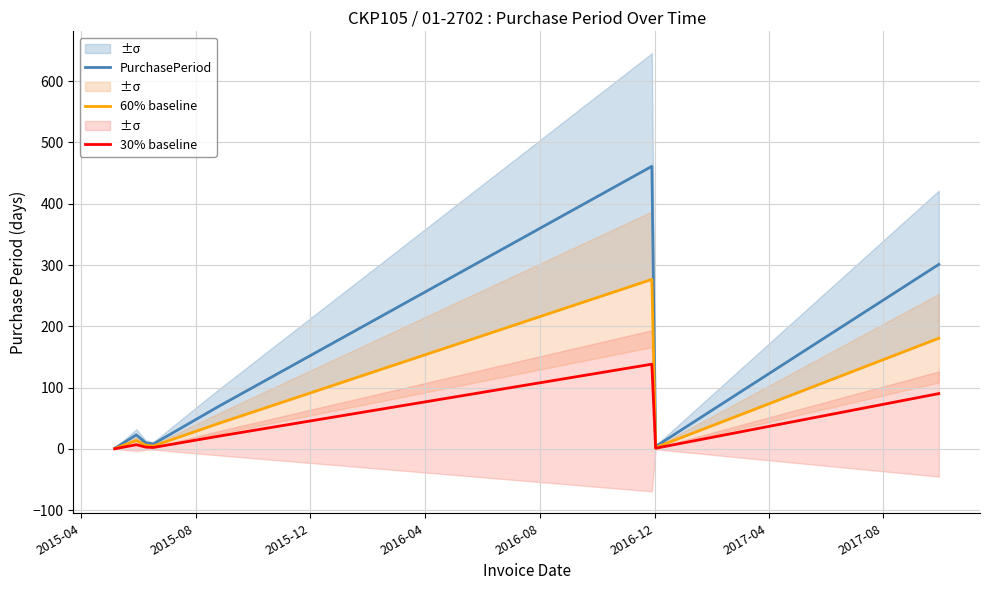

Does the chart display data point markers on the line(s)?

No